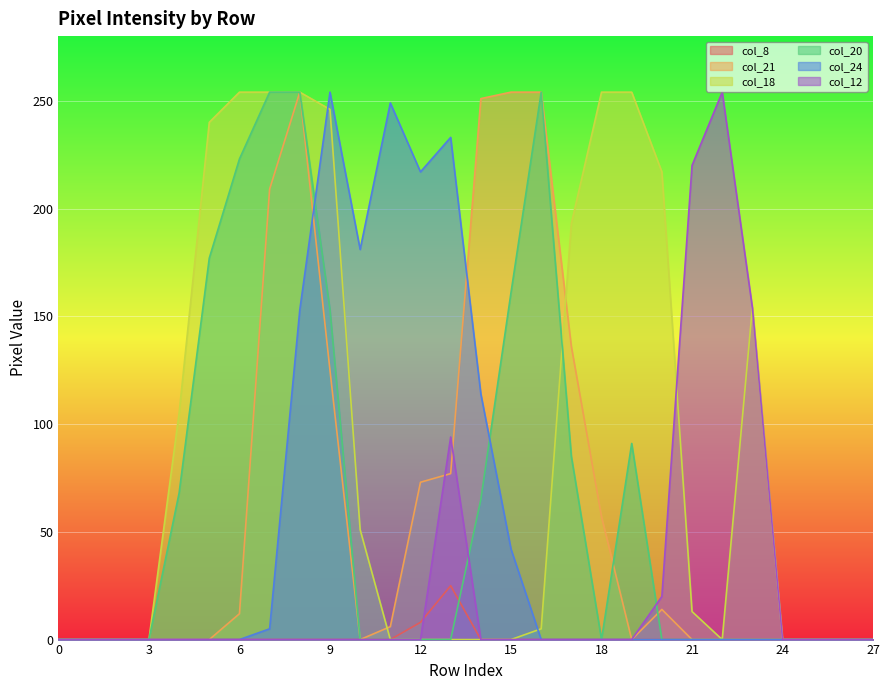

True or false: col_8 and col_12 cross at least once.

True